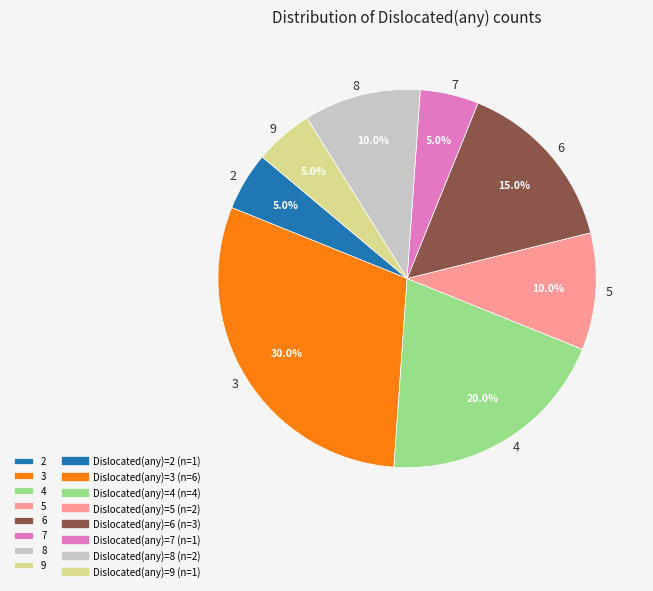

What is the total percentage of 3 and 9?

35.0%